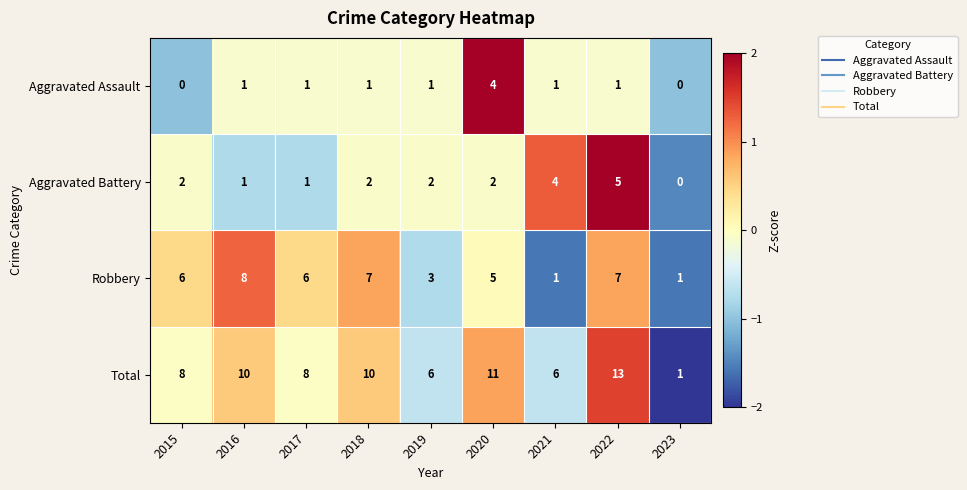

What is the maximum value for Robbery?

8